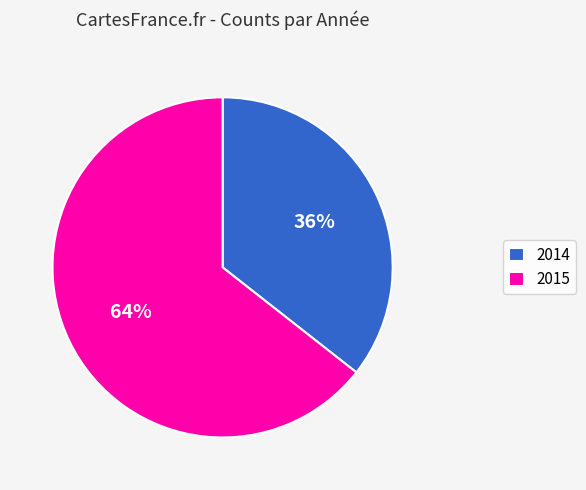

What is the ratio of the value at 2014 to the value at 2015?

0.6